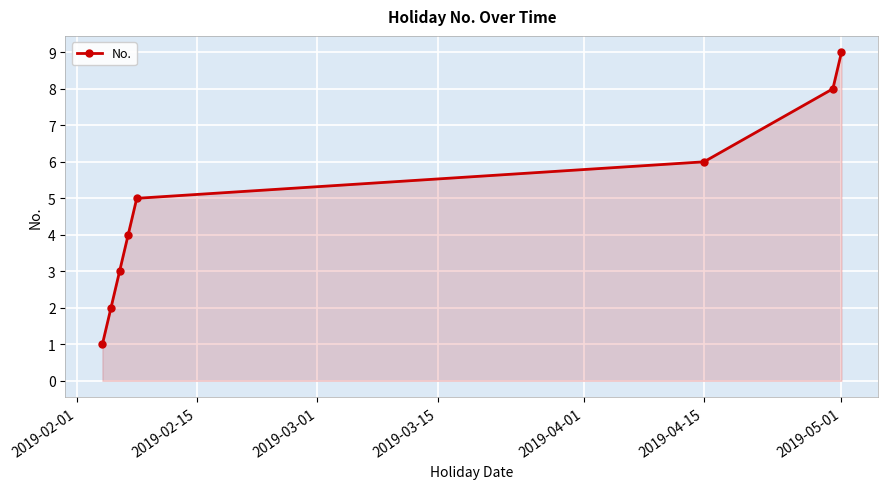

True or false: the data has more than 0 interior local peaks.

False